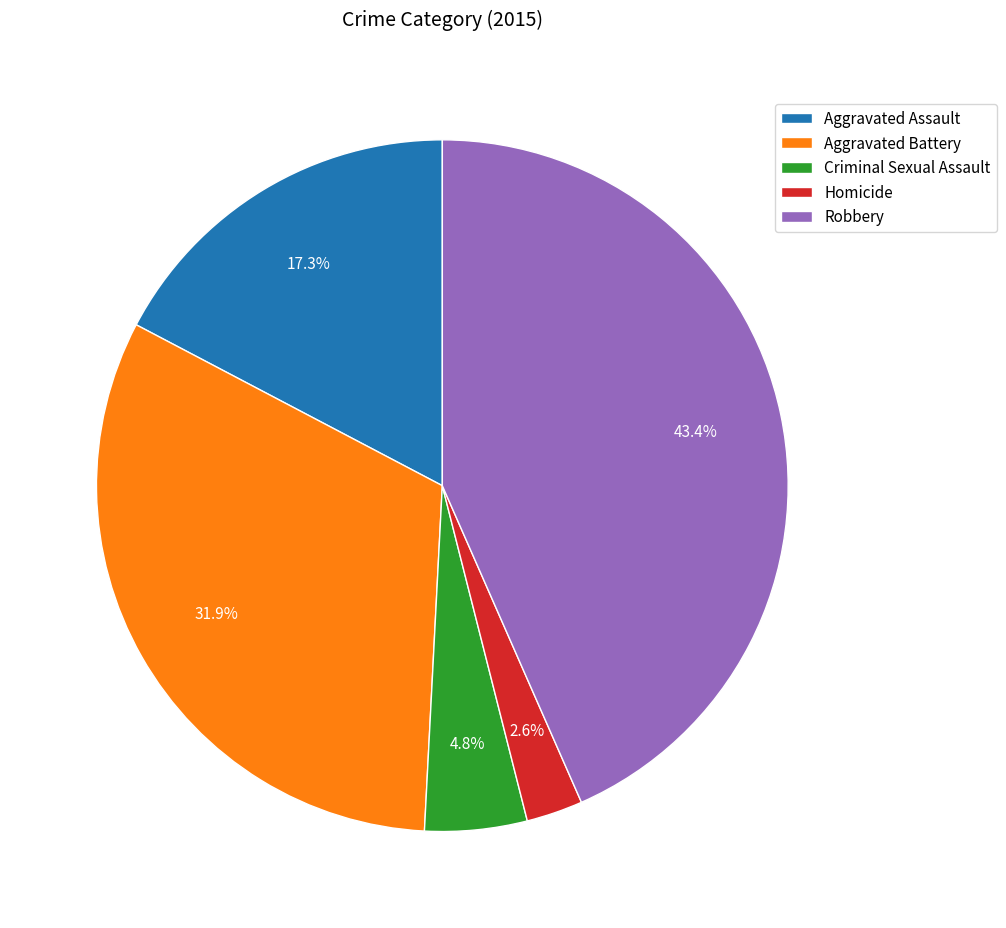

To the nearest percent, what percentage of the pie is Homicide?

3%